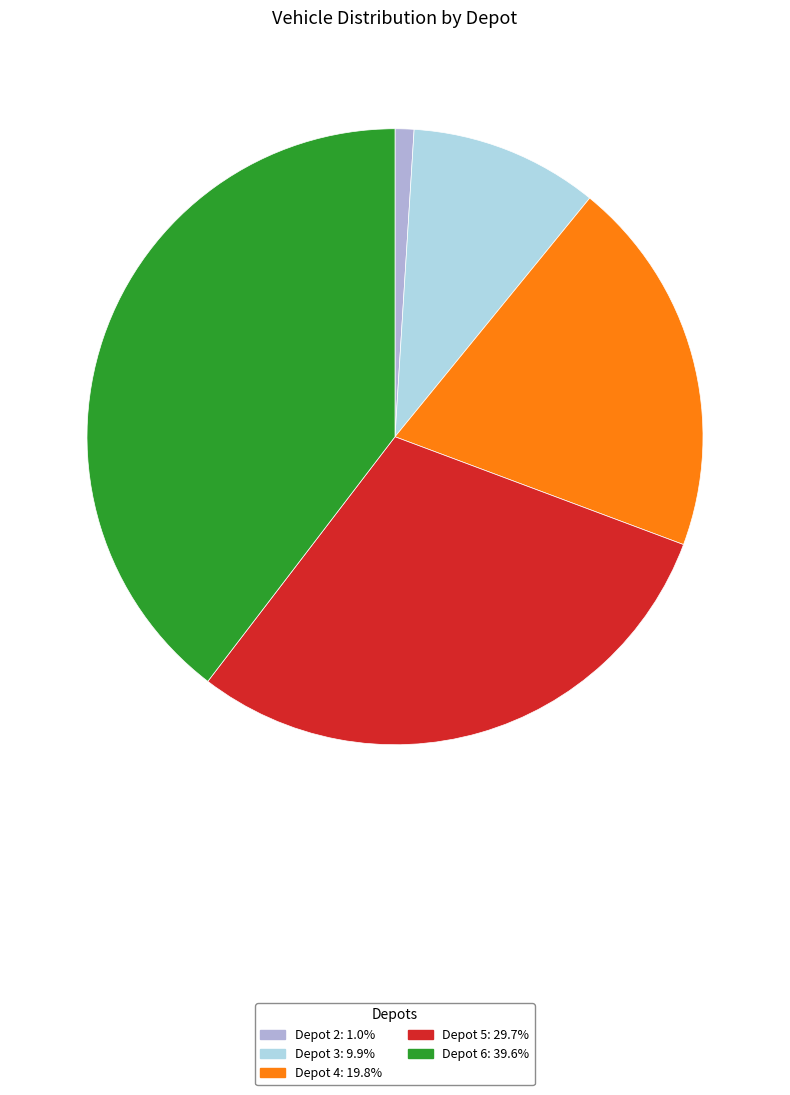

Is there a majority slice in this chart?

No